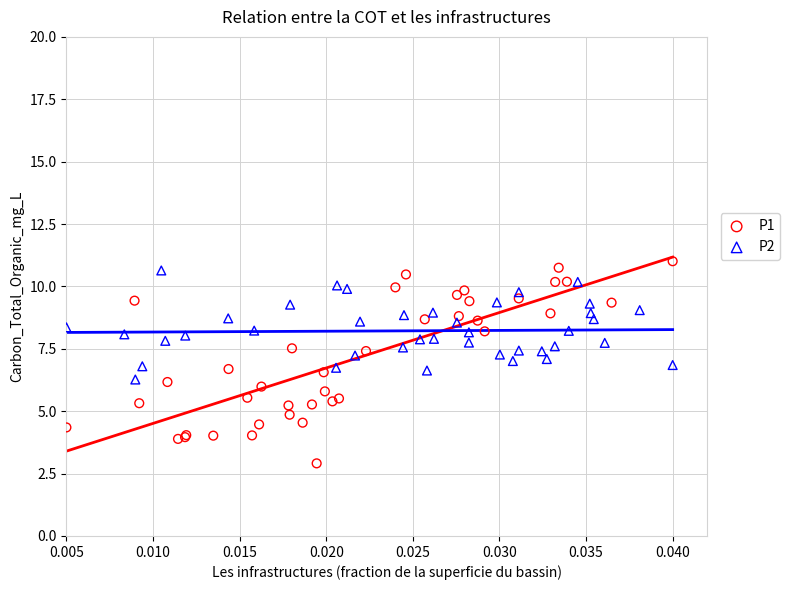

What are all the series names shown in the legend?

P1, P2